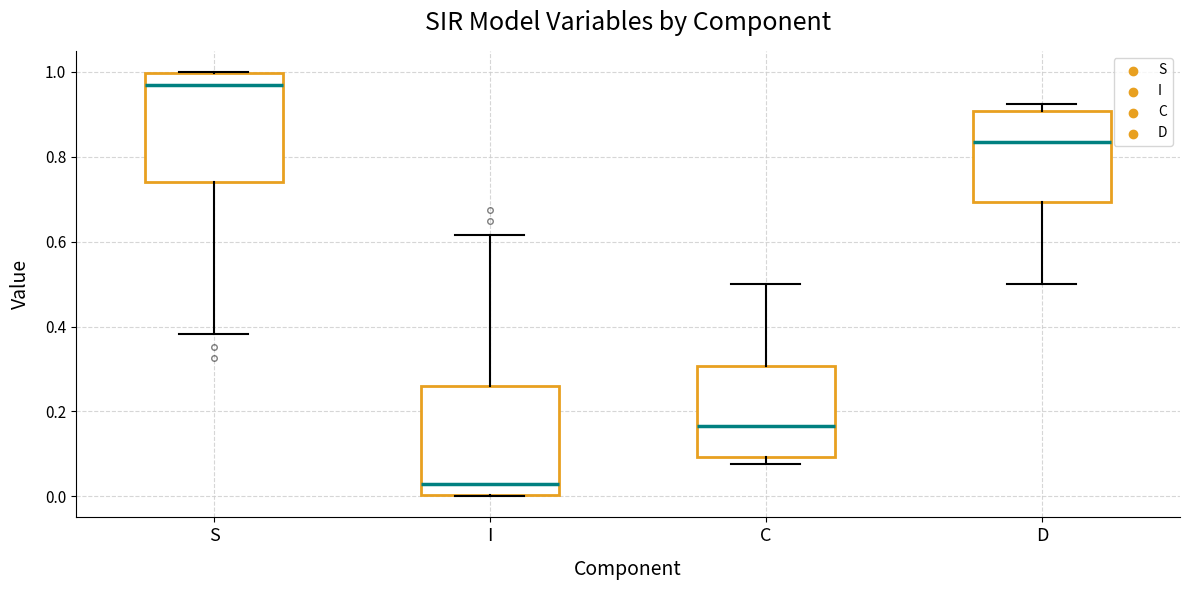

Reading left to right, transcribe this box plot: for each box, give where its median line is, the range the box spans, and where its two whiskers end, as read against the y-axis. The values are not printed on the chart, so give them approximately, as read against the axis.

S: median 0.98, box 0.74 to 1.00, whiskers 0.38 to 1.00
I: median 0.02, box 0.00 to 0.26, whiskers 0.00 to 0.62
C: median 0.16, box 0.10 to 0.30, whiskers 0.08 to 0.50
D: median 0.84, box 0.70 to 0.90, whiskers 0.50 to 0.92